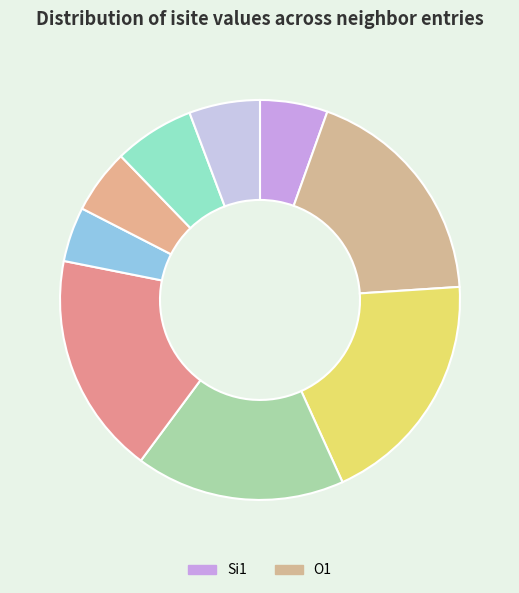

Is there any slice that represents more than half of the pie?

No